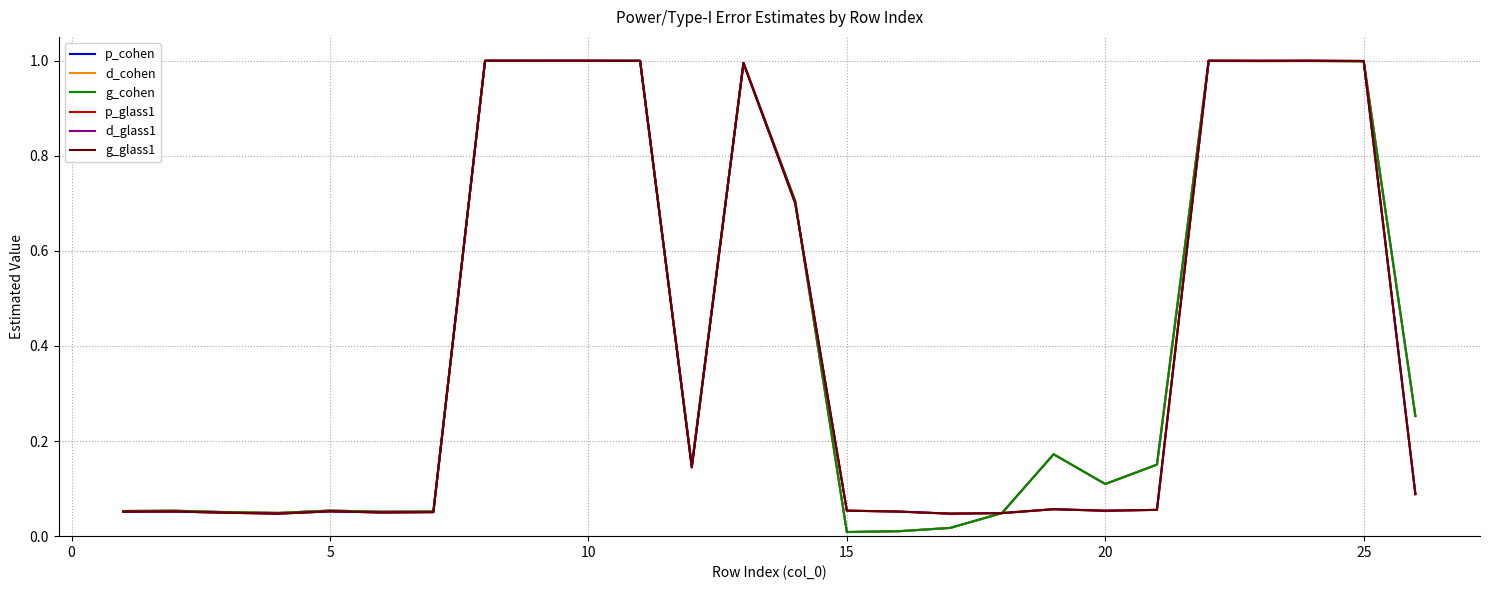

Is this an area chart (filled region under the line)?

No